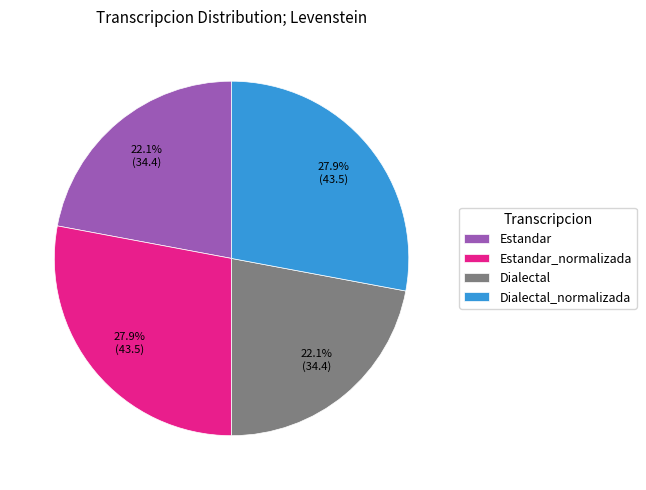

Does Dialectal represent more than half of the total?

No